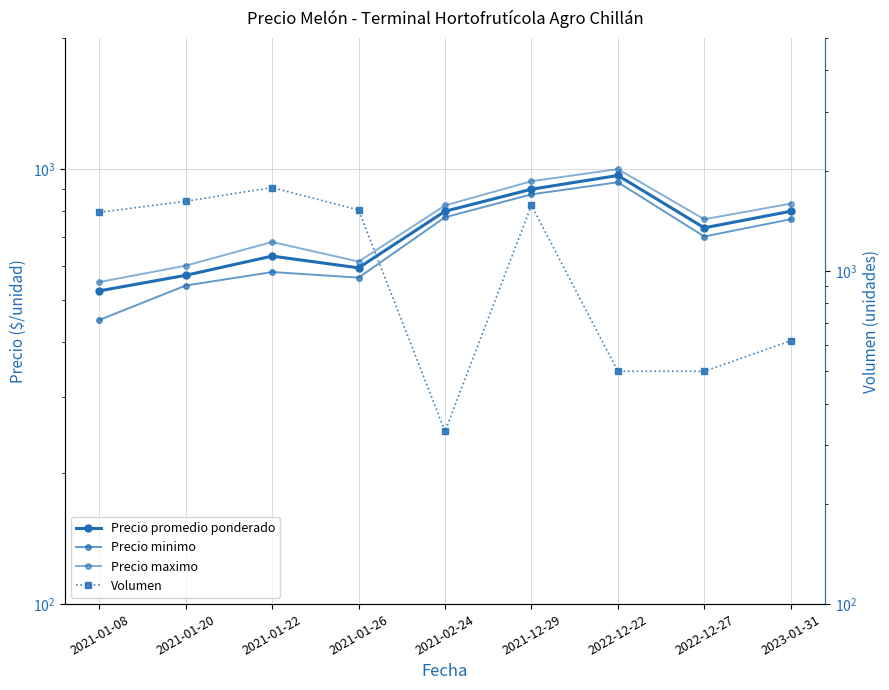

List the series in order of their peak value, highest first.

Volumen, Precio maximo, Precio promedio ponderado, Precio minimo